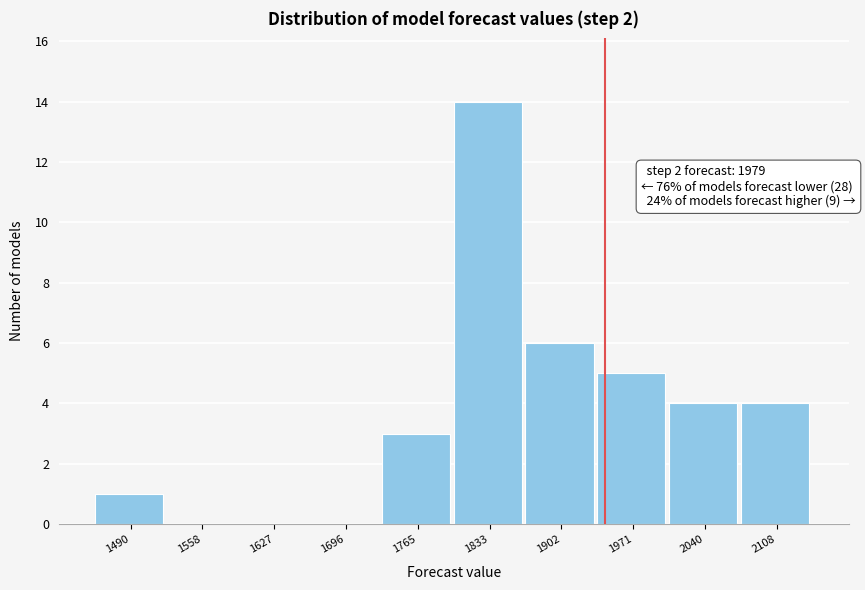

Reading left to right, transcribe all the data shown in this chart.

1490=1	1558=0	1627=0	1696=0	1765=3	1833=14	1902=6	1971=5	2040=4	2108=4